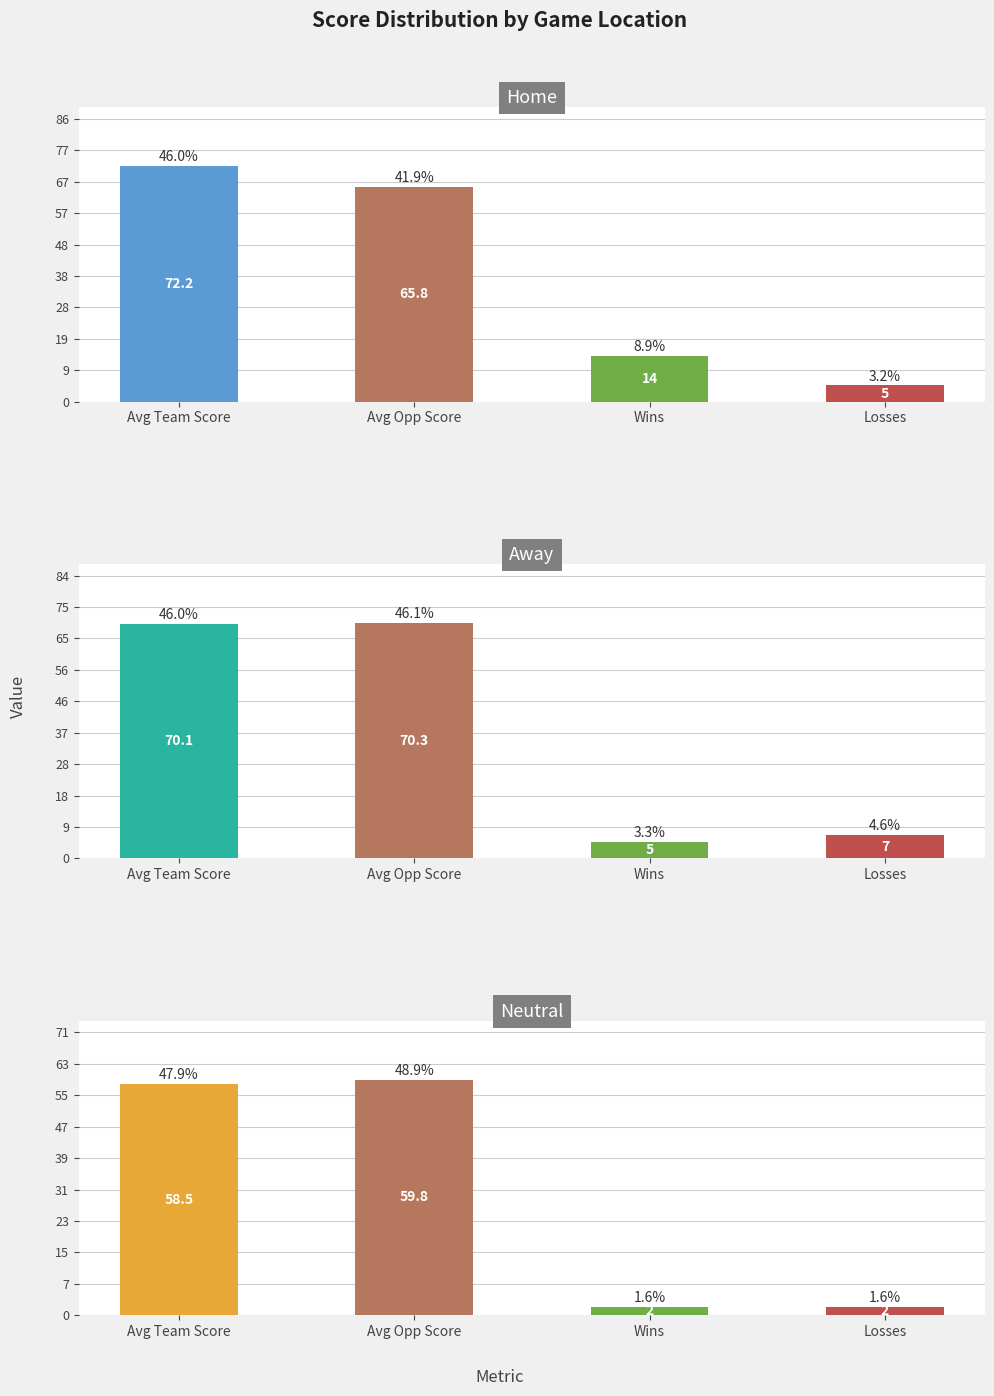

What position from the right is Losses?

1